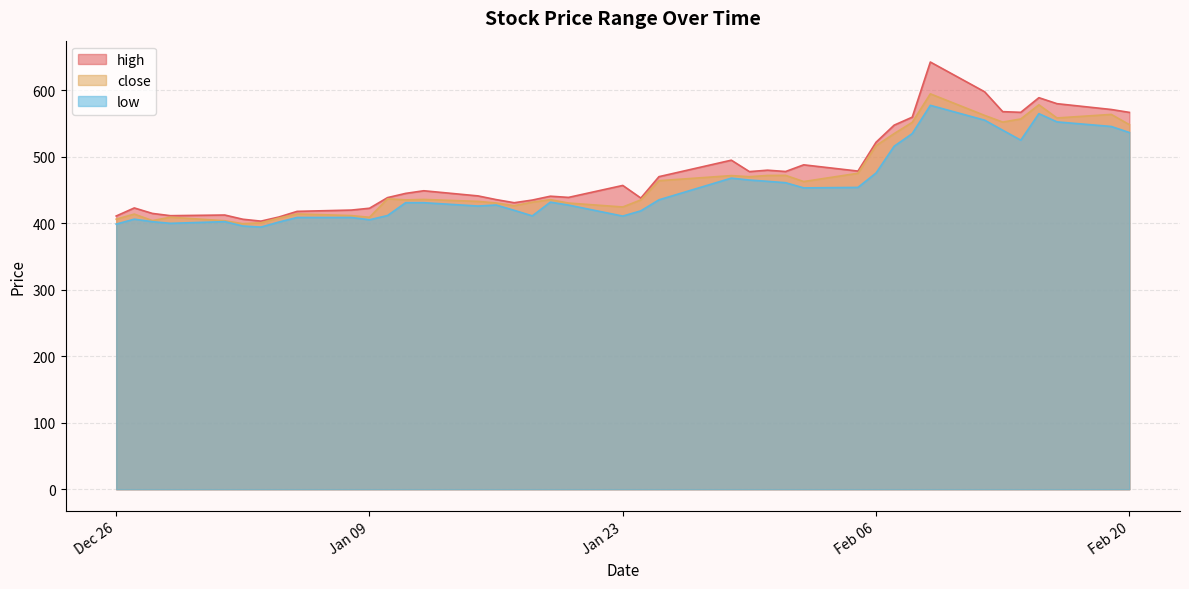

What is the total value across all series at 2024-01-25?

1369.7